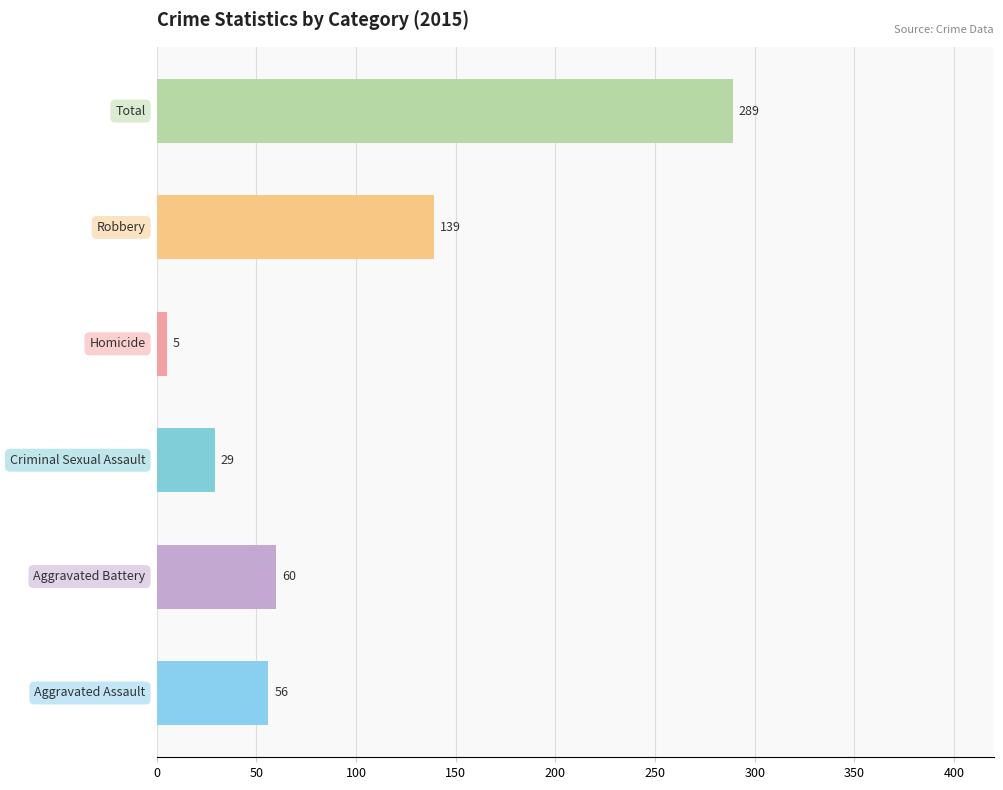

Reading top to bottom, list all the values displayed in this chart.

289	139	5	29	60	56